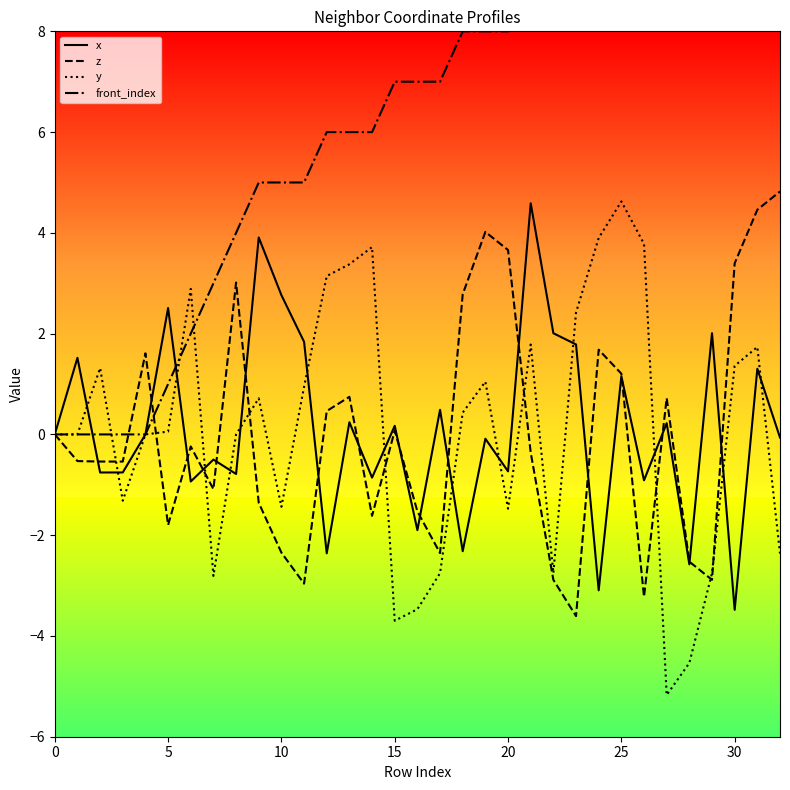

How many interior local valleys does the x series have?

12